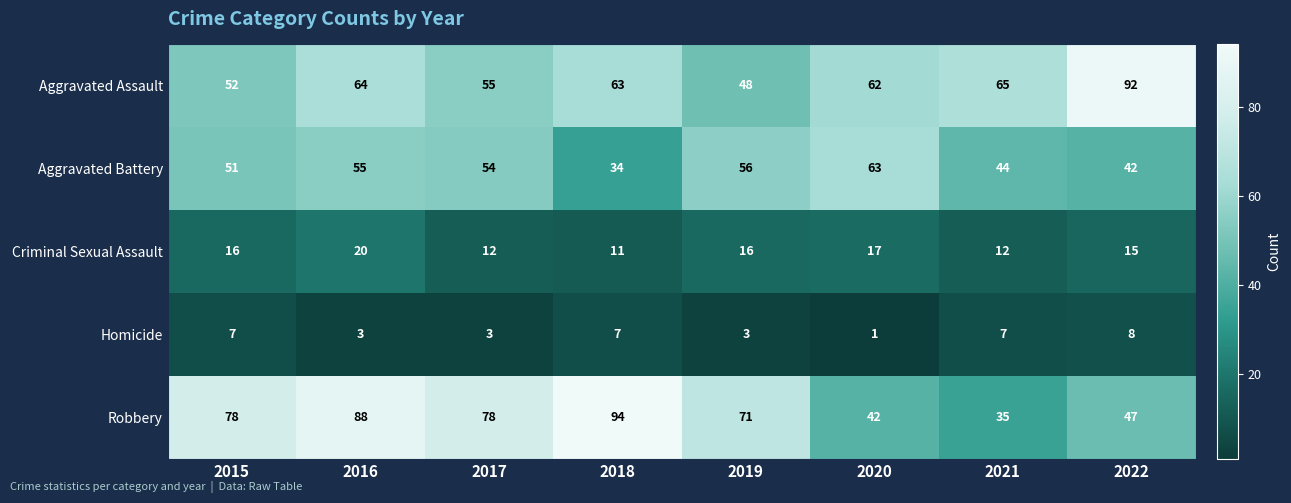

What is the maximum value shown in the chart?

94